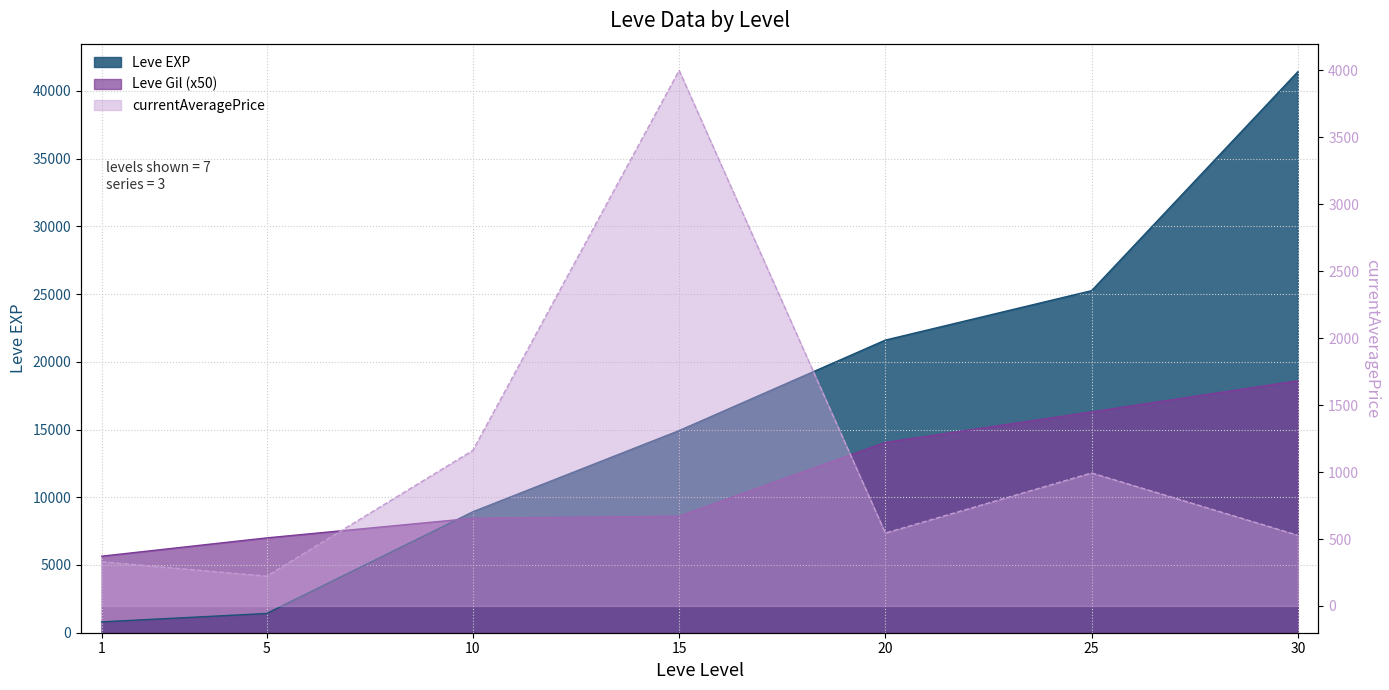

What is the value of the Leve Gil point at the 7th from the left?

18600.0